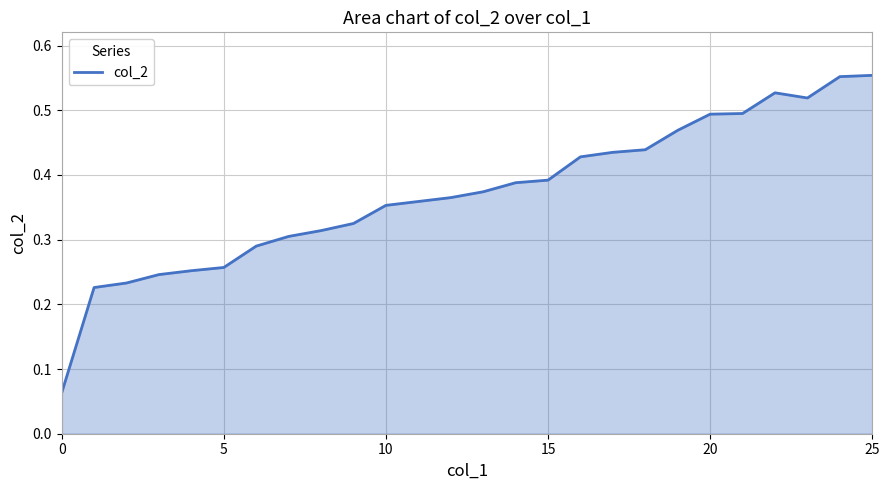

Does the chart display data point markers on the line(s)?

No